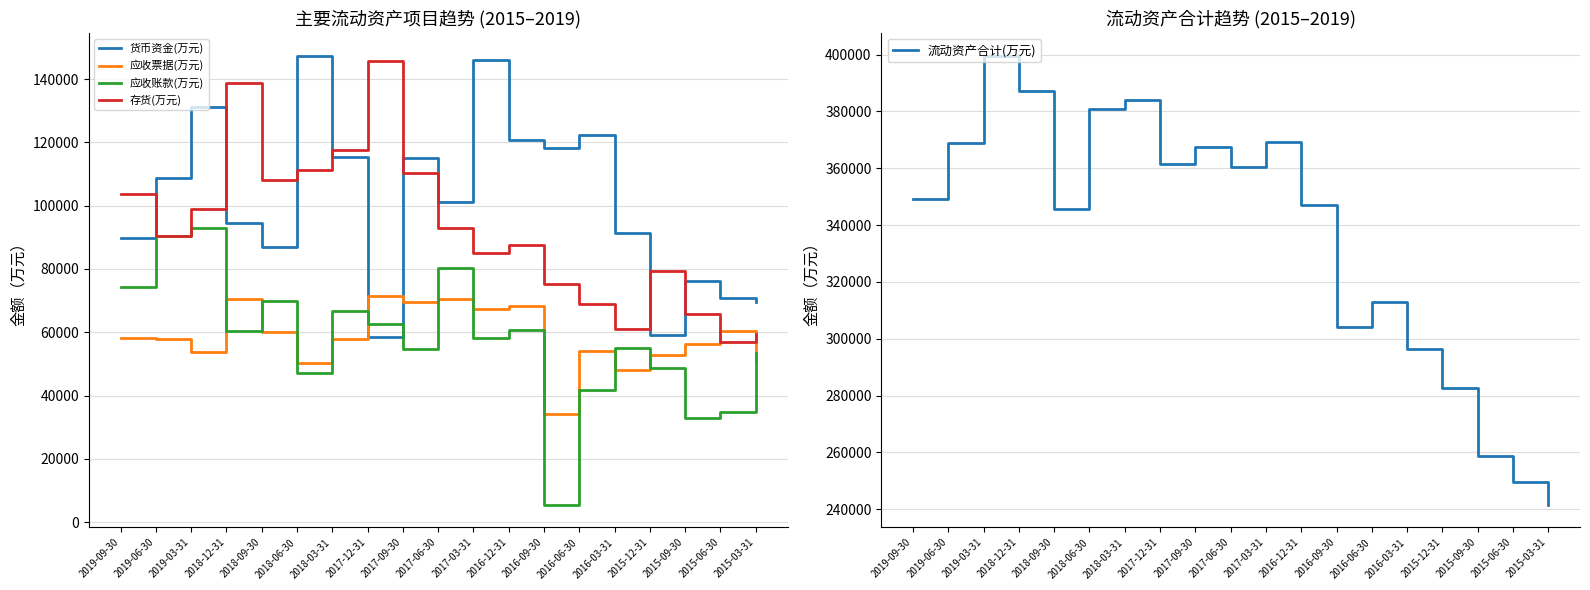

Is this an area chart (filled region under the line)?

No